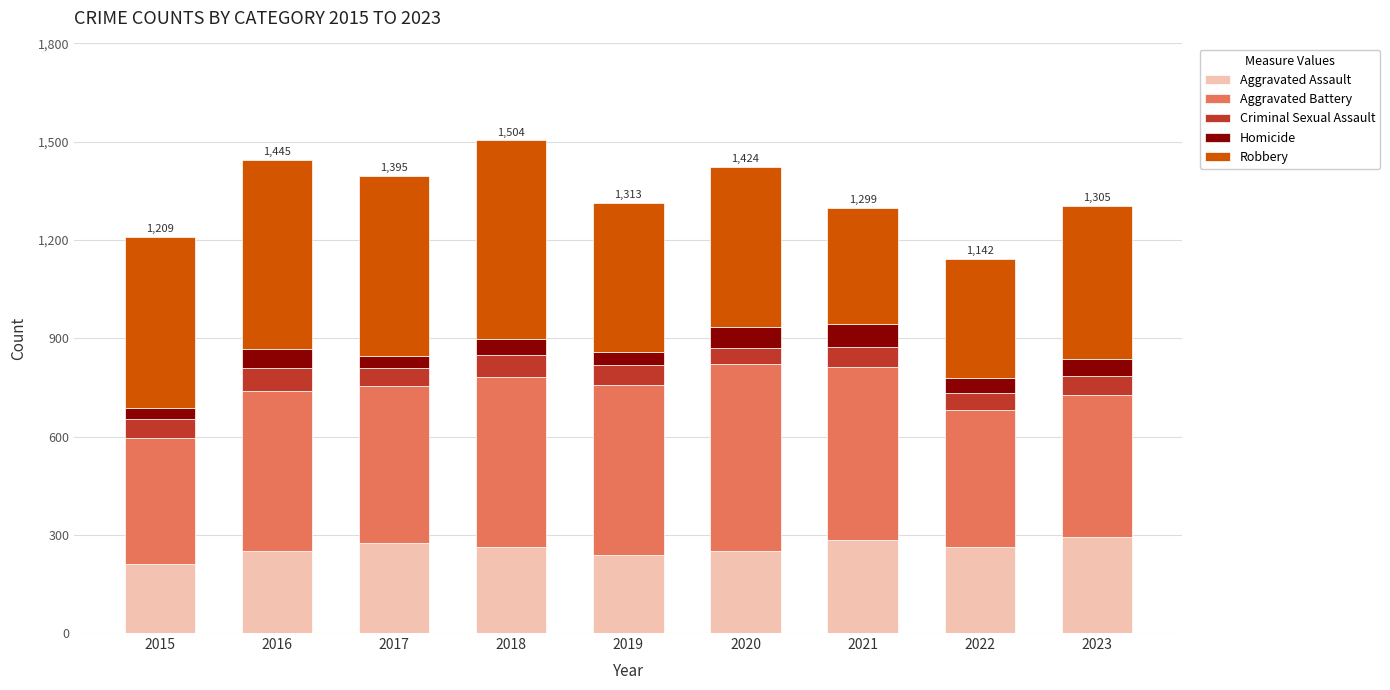

What is the difference between the maximum and minimum values in the Aggravated Assault series?

84